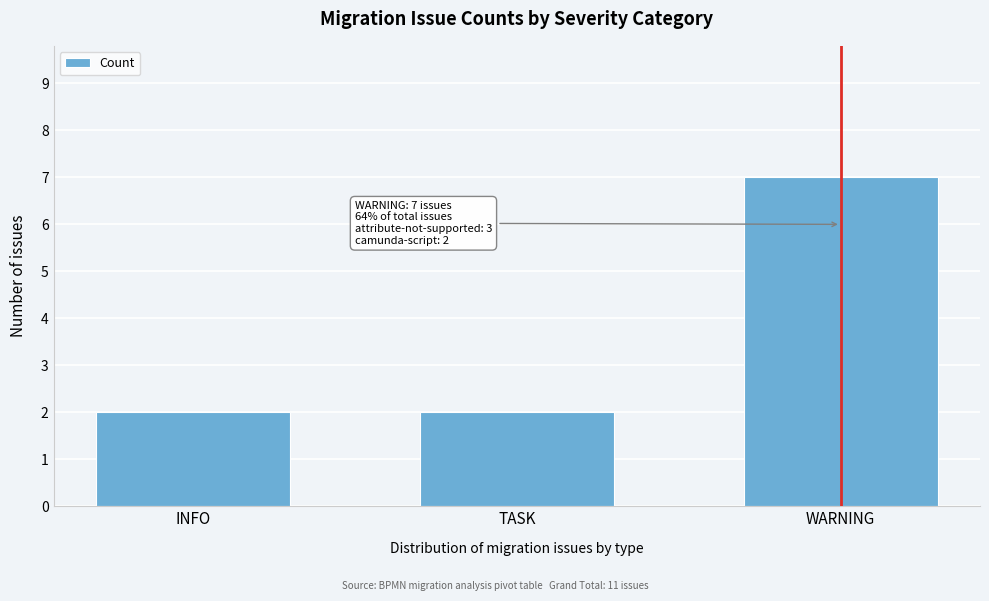

Reading left to right, transcribe all the data shown in this chart.

2	2	7